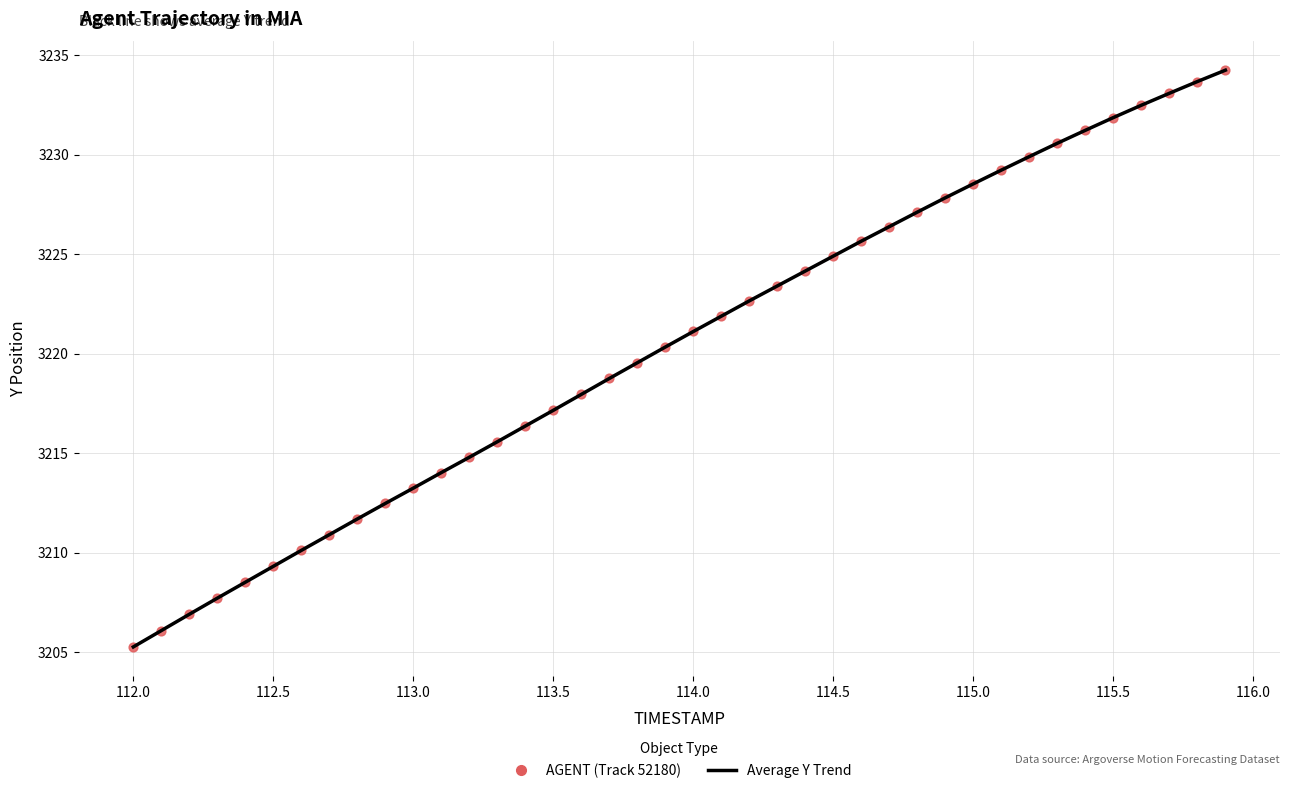

What is the range of Y values (max minus min)?

29.0